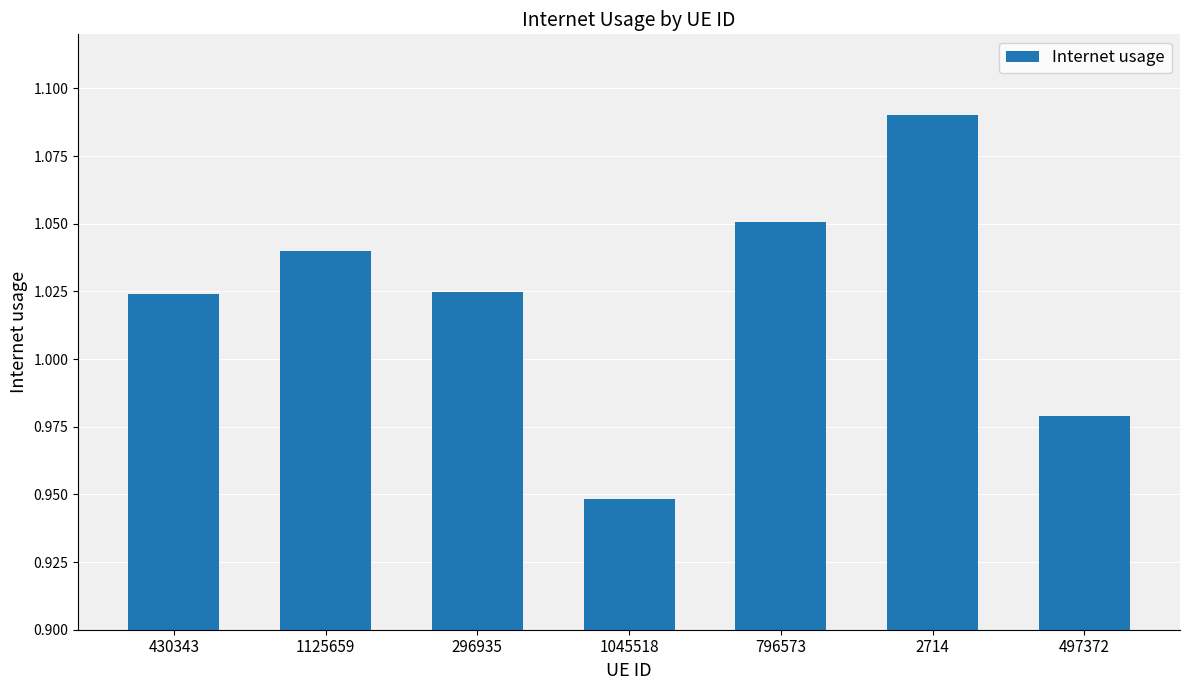

What position from the left is 796573?

5